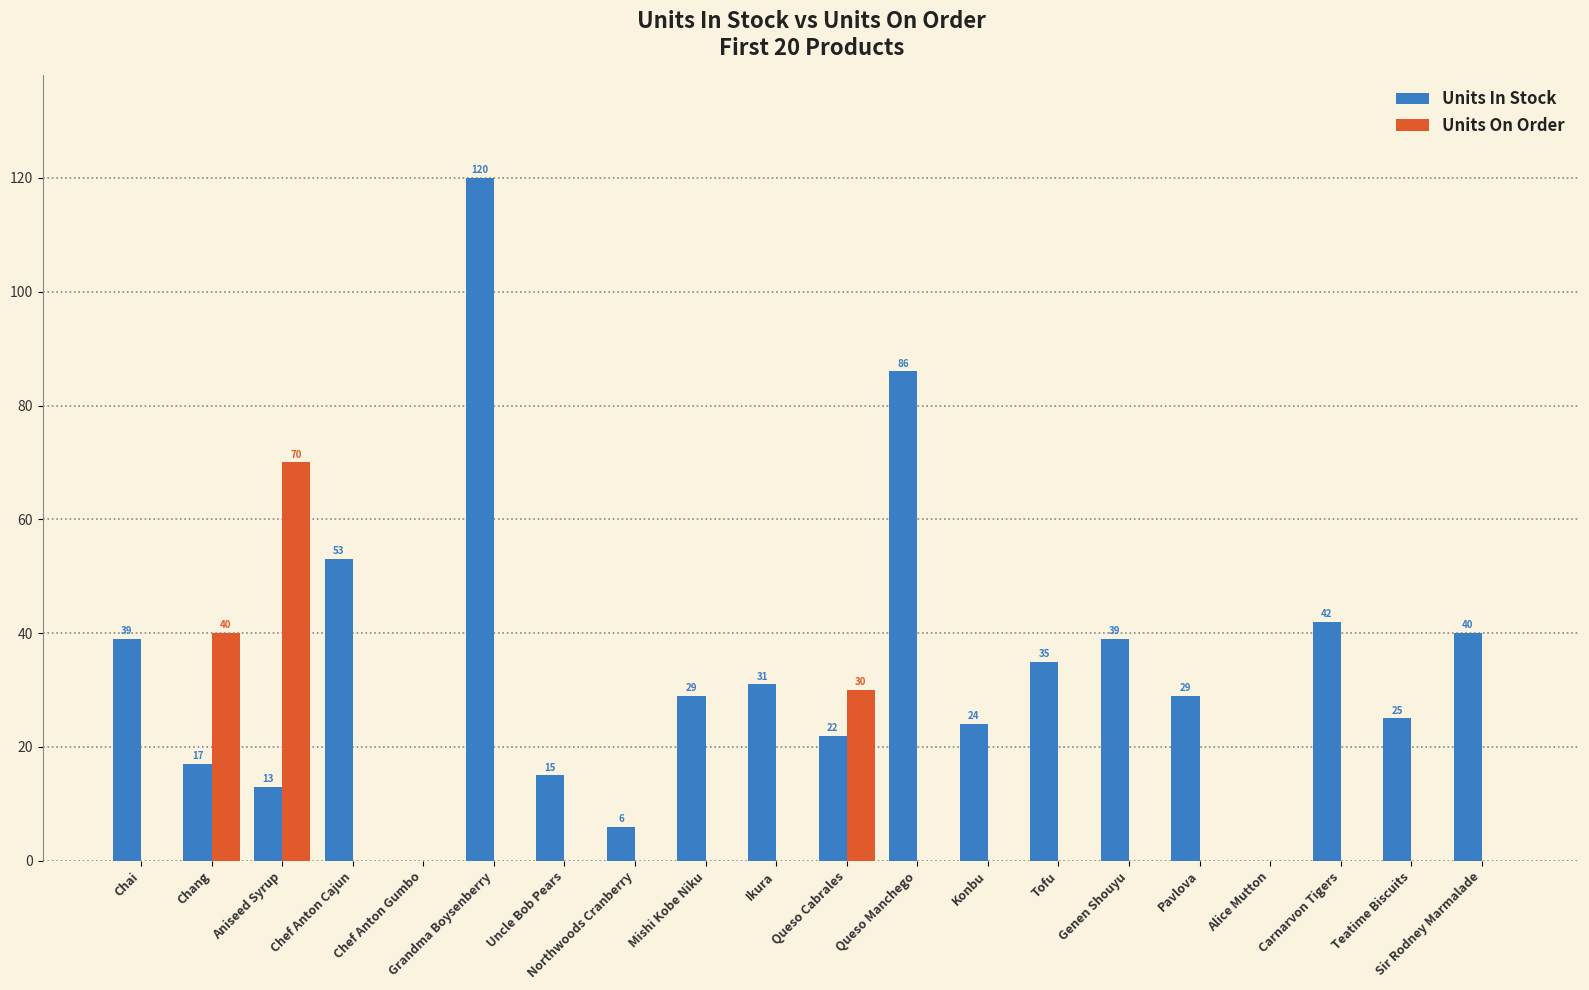

Reading left to right, what are all the values shown in this chart?

Units In Stock: 39	17	13	53	0	120	15	6	29	31	22	86	24	35	39	29	0	42	25	40
Units On Order: 0	40	70	0	0	0	0	0	0	0	30	0	0	0	0	0	0	0	0	0